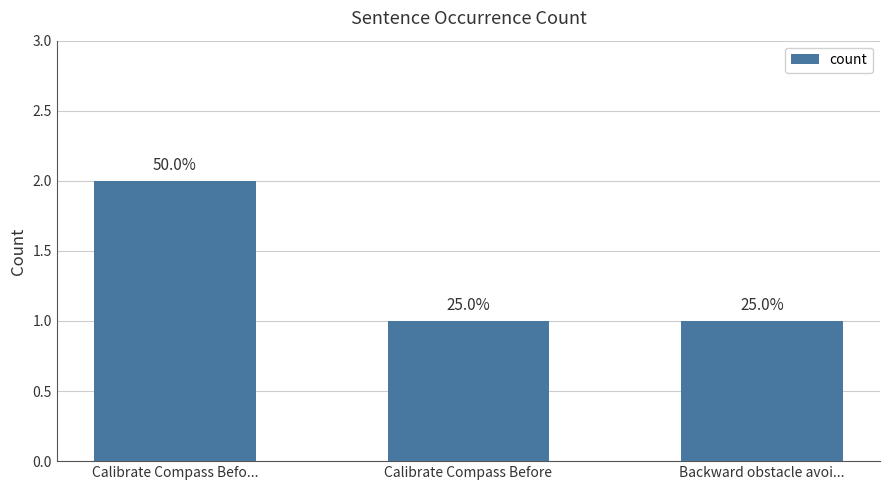

Reading left to right, transcribe all the data shown in this chart.

Calibrate Compass Befo...=2	Calibrate Compass Before=1	Backward obstacle avoi...=1